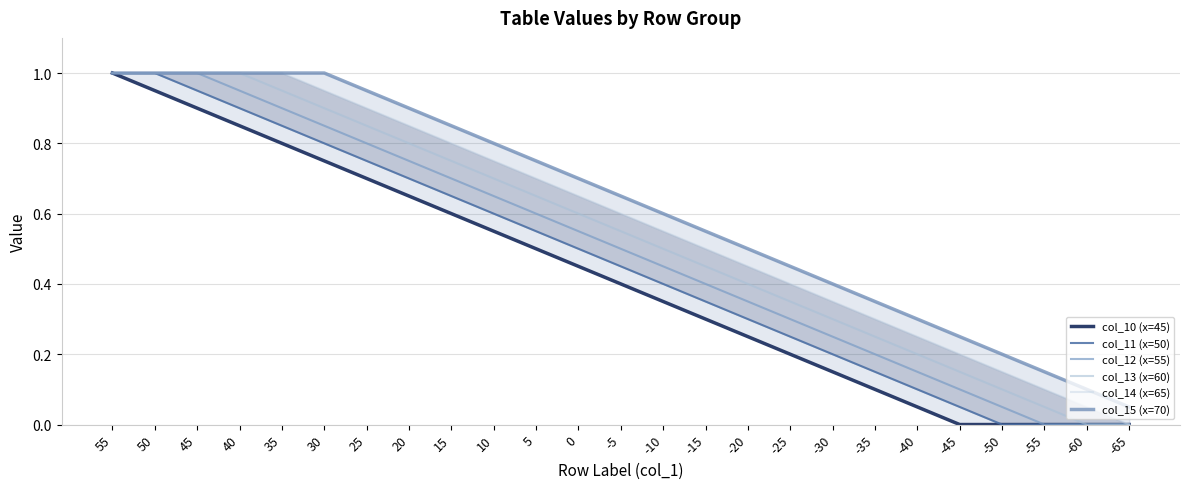

What is the total value across all series at -15?

2.5